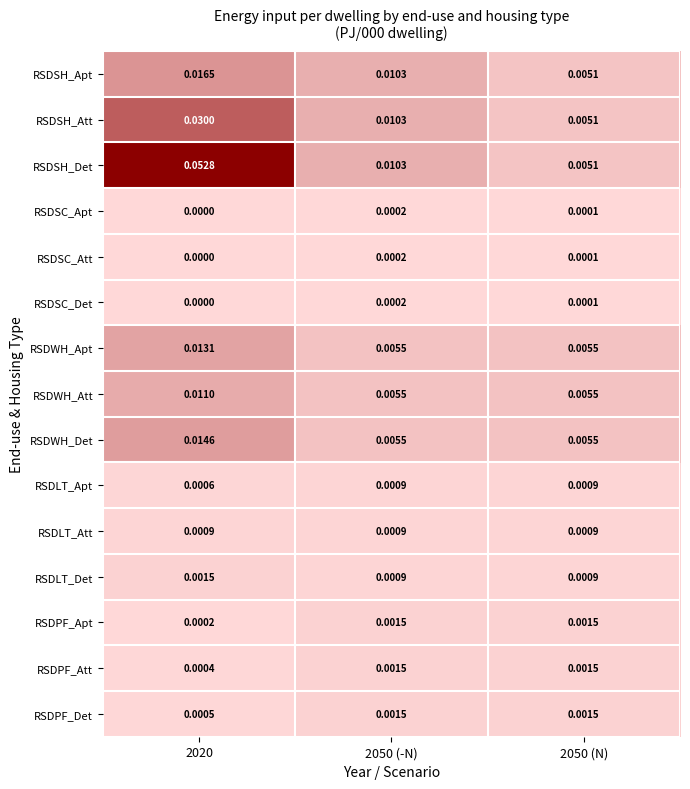

Between 2020 and 2050 (-N), which series saw the biggest shift?

RSDSH_Det